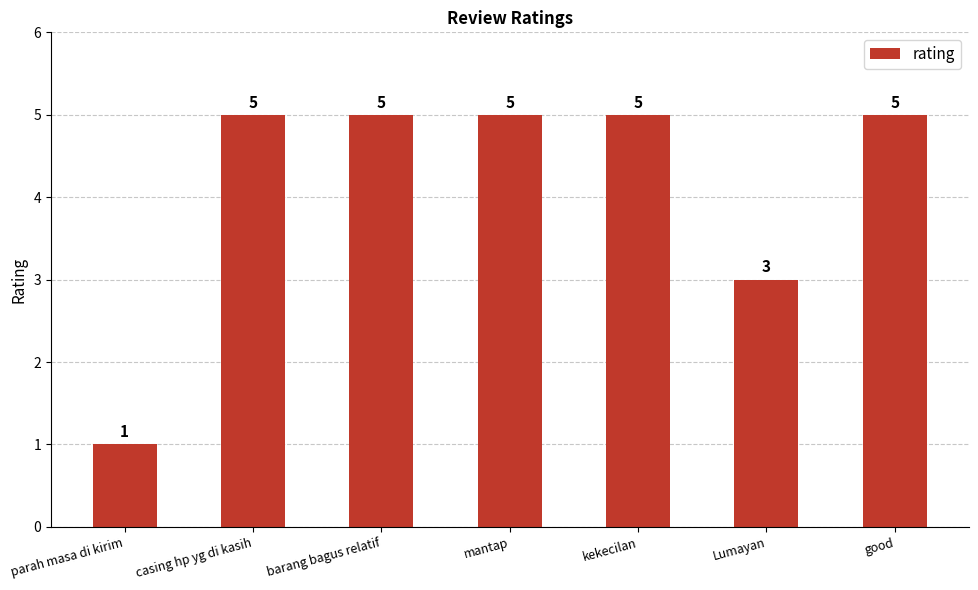

What is the label of the 5th bar from the left?

kekecilan